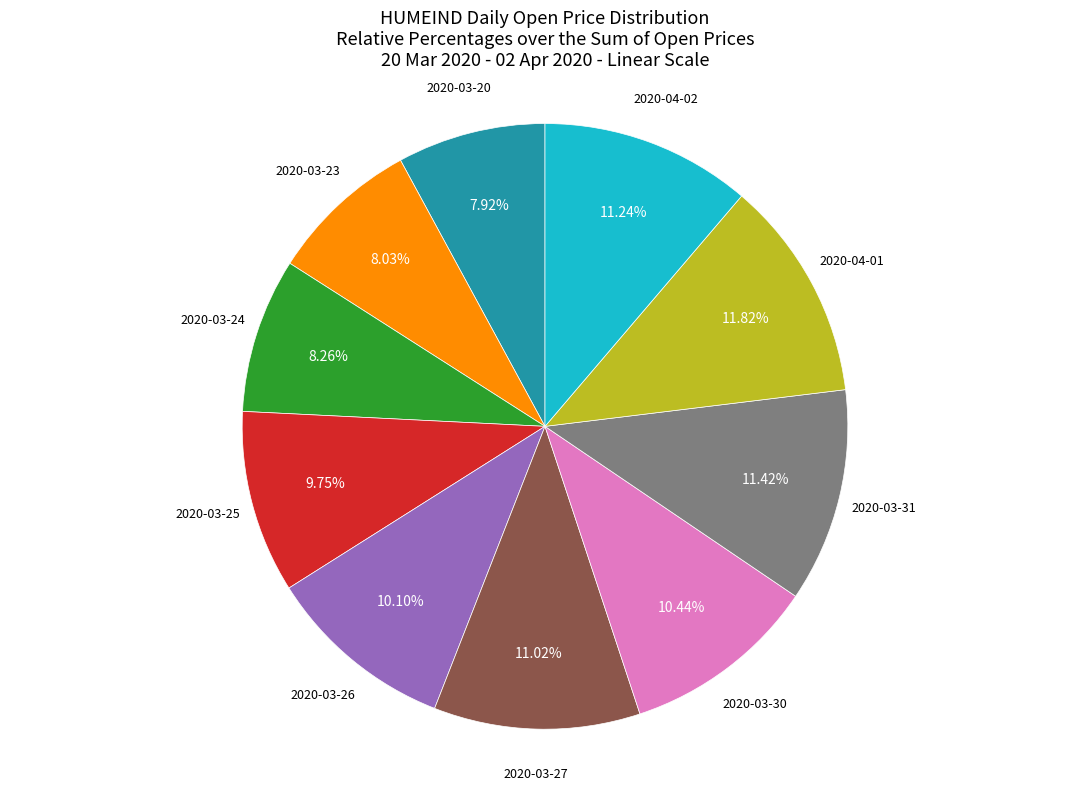

Is there a majority slice in this chart?

No